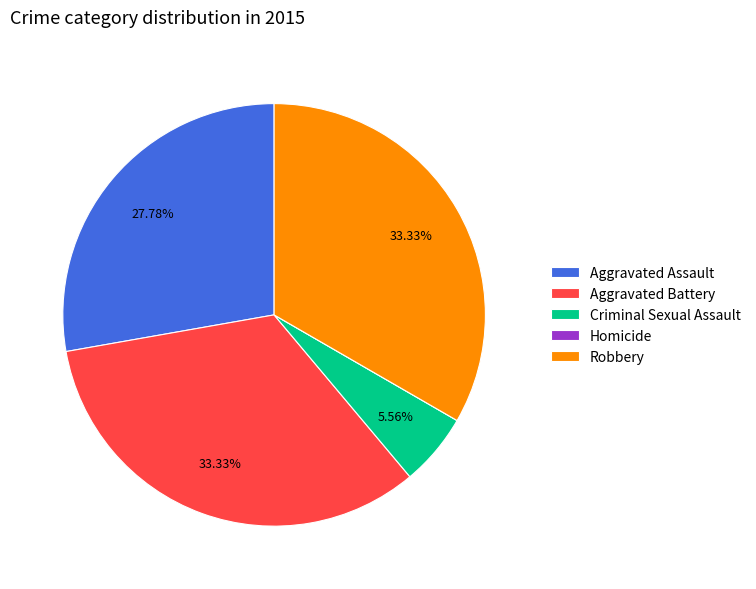

Is the sum of Robbery and Aggravated Battery greater than half?

Yes